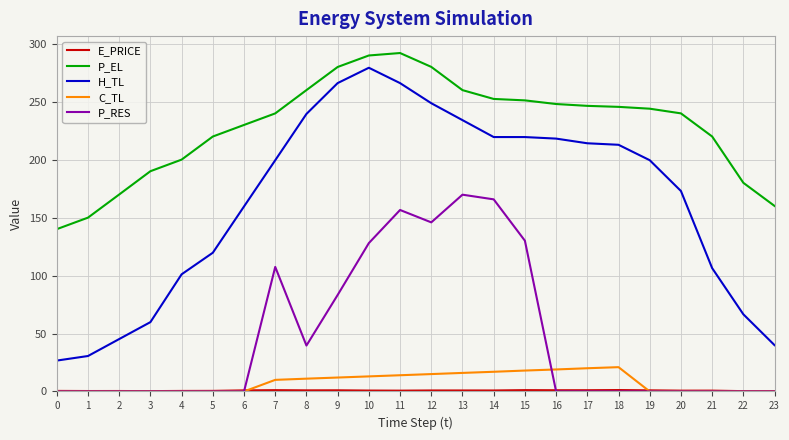

What is the difference between the maximum and second lowest values in the C_TL series?

21.0